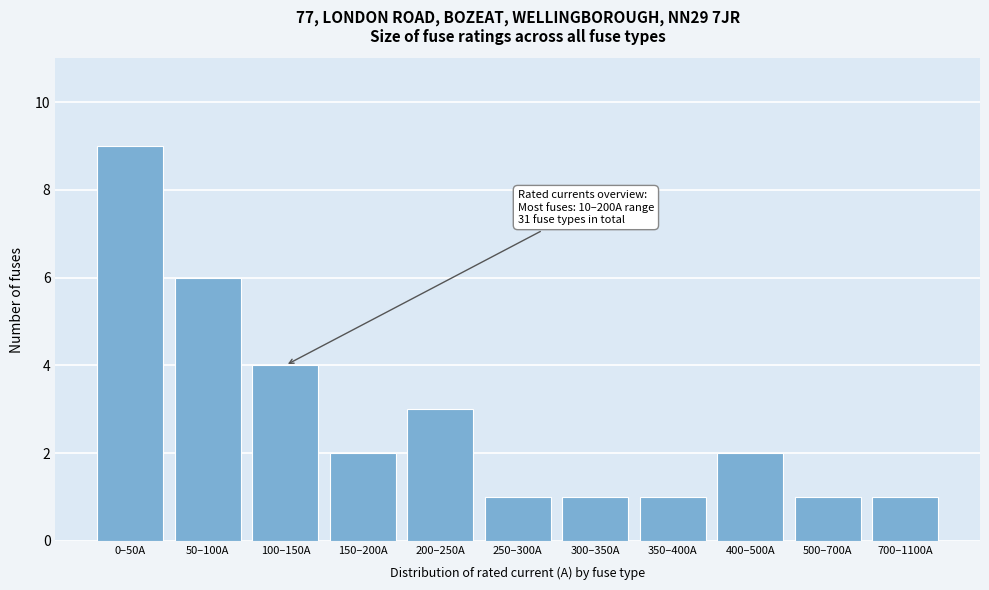

Reading left to right, what are all the values shown in this chart?

9	6	4	2	3	1	1	1	2	1	1